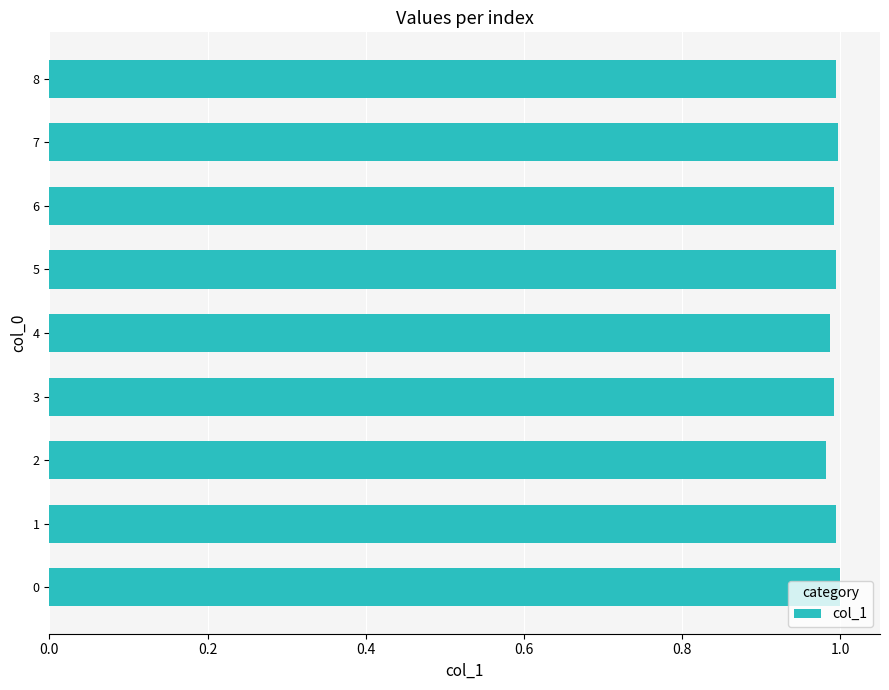

The value at 2 is 1.7. True or false?

False